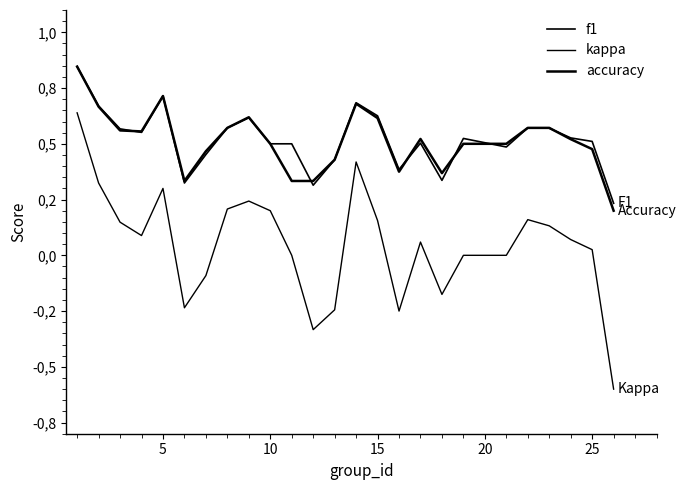

Does the chart display data point markers on the line(s)?

No